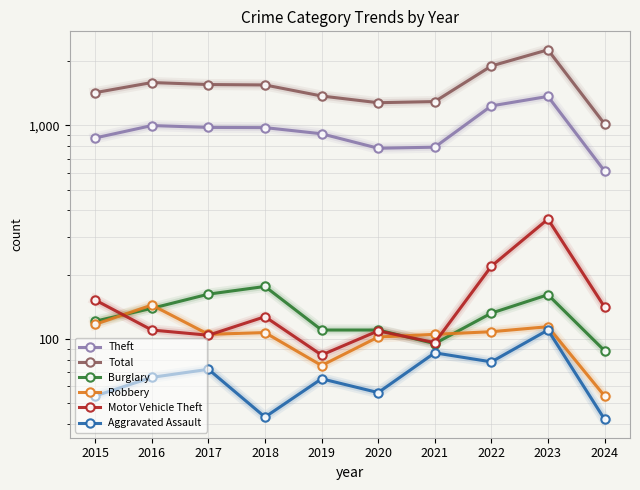

True or false: Aggravated Assault and Total cross at least once.

False